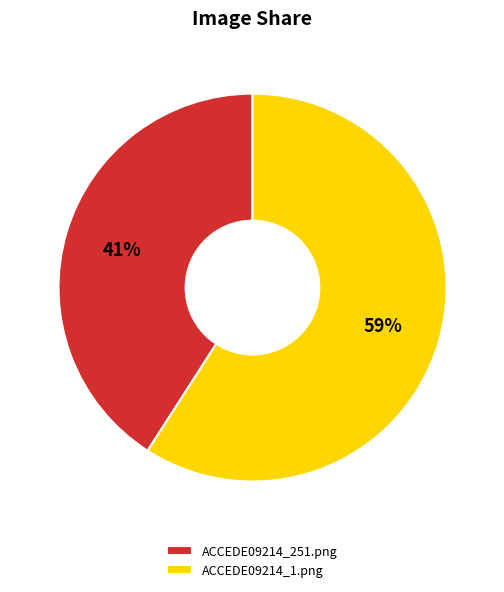

Which slice is the smallest?

ACCEDE09214_251.png